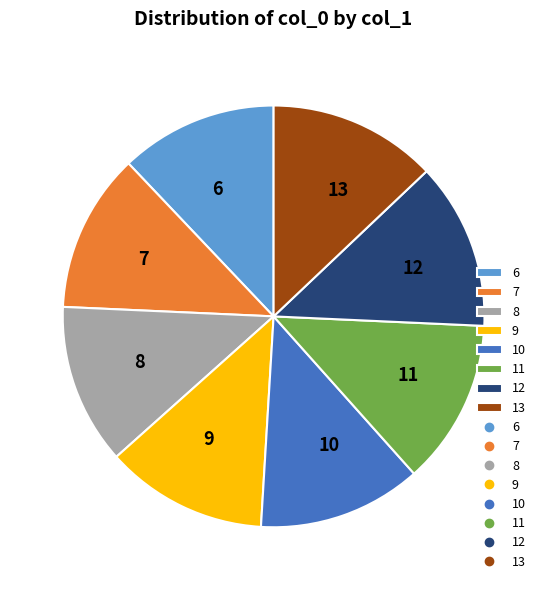

Does 8 account for over 50% of the chart?

No